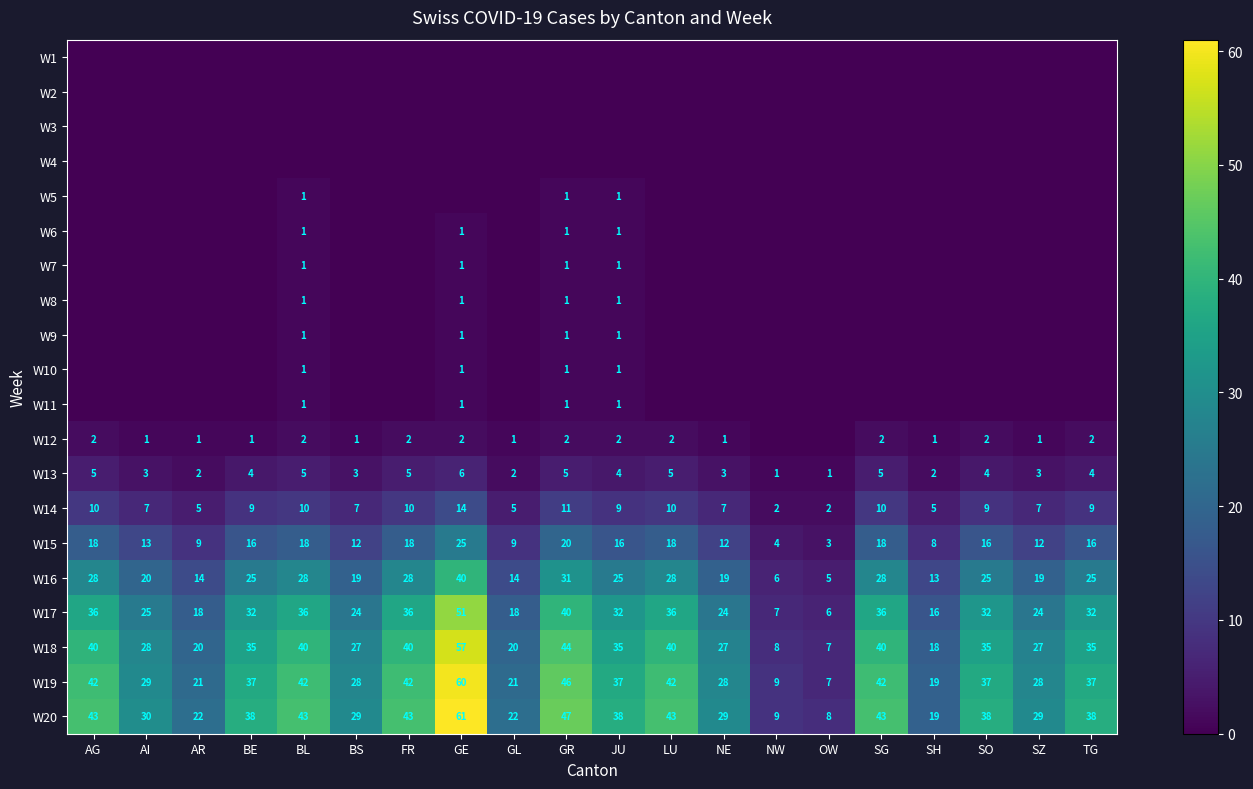

At which label does W14 first exceed 9?

AG